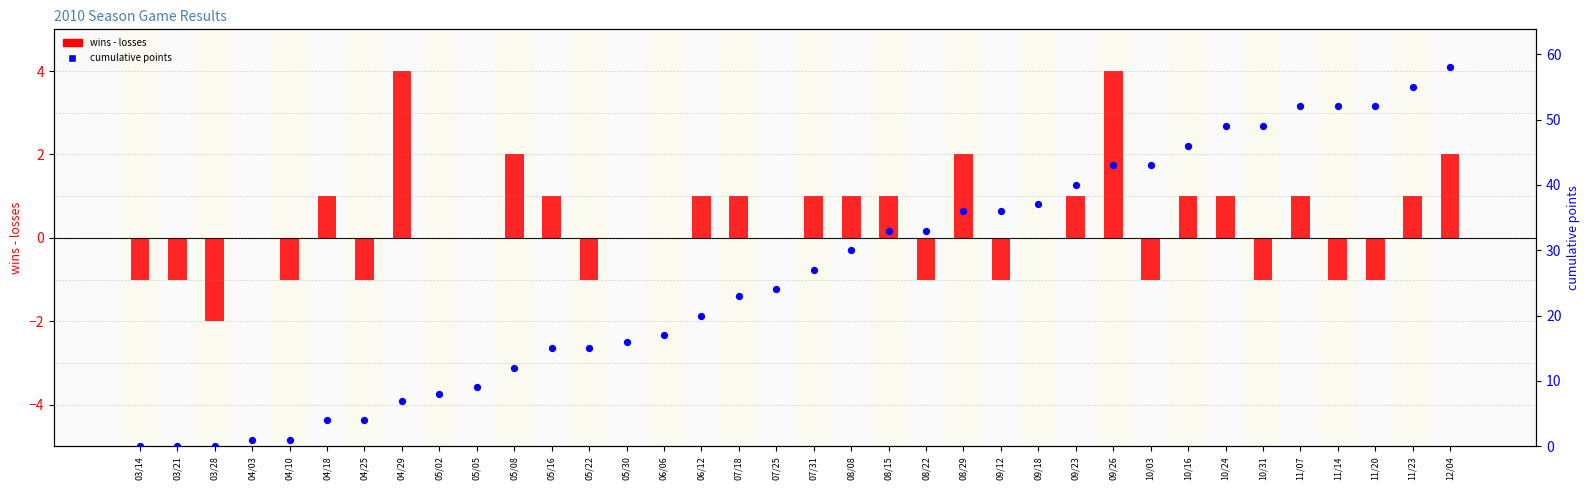

At which category is the sum across all series the highest?

12/04